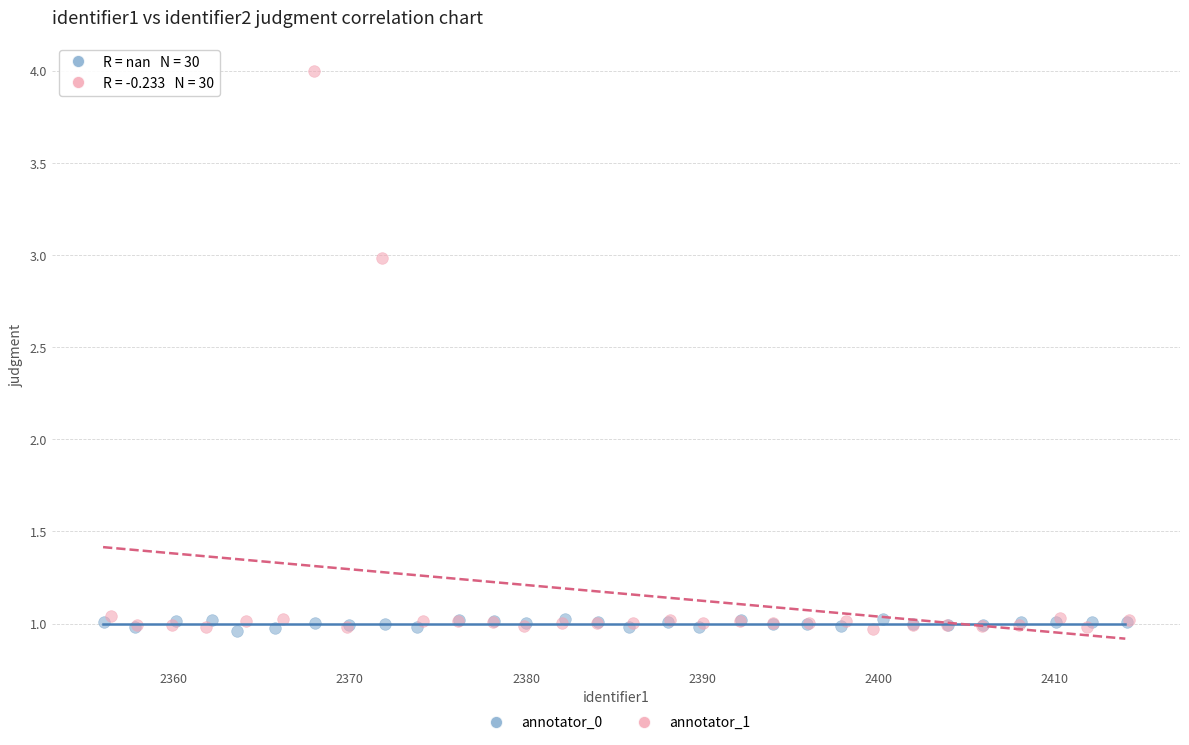

Which series has the widest spread of Y values?

annotator_1